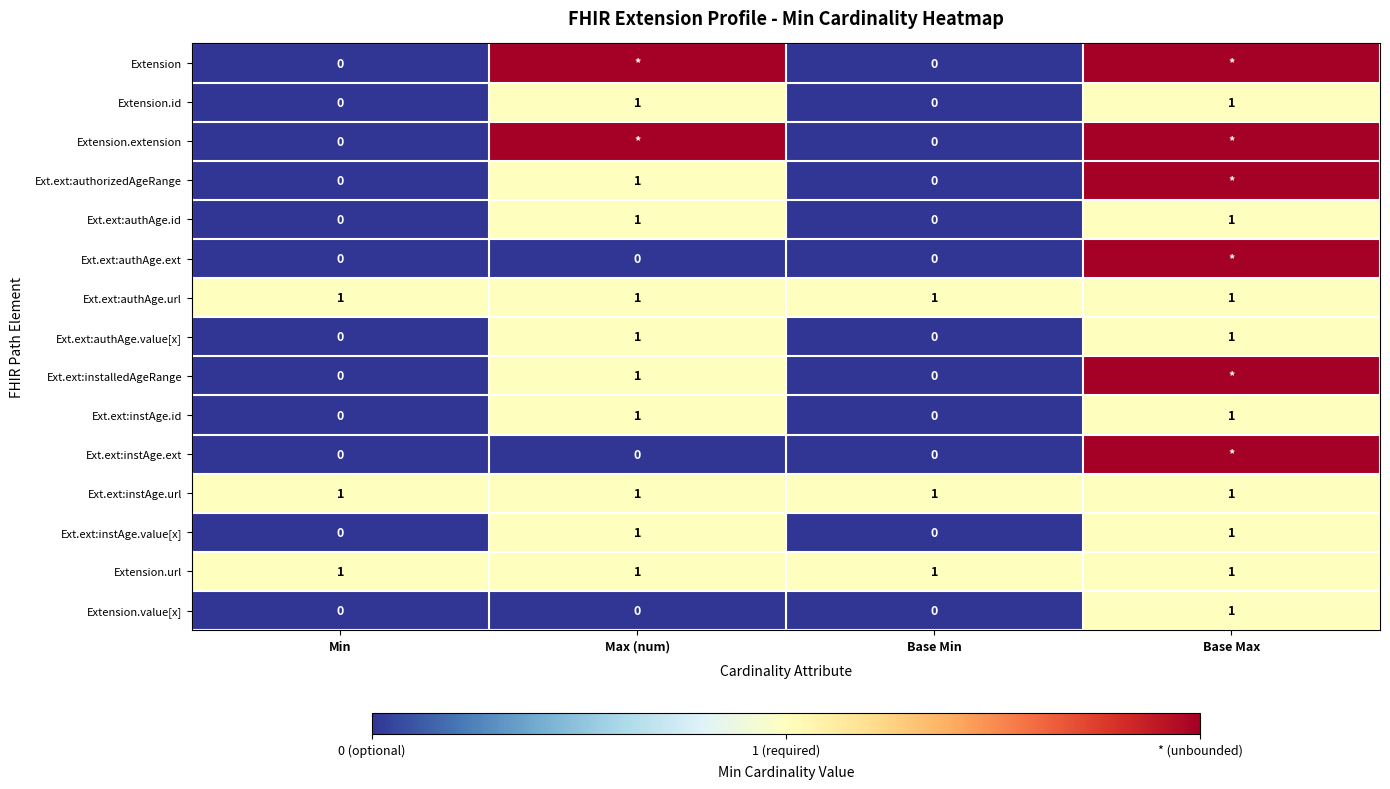

Is it true that Ext.ext:authAge.value[x] equals 0 at Max (num)?

False